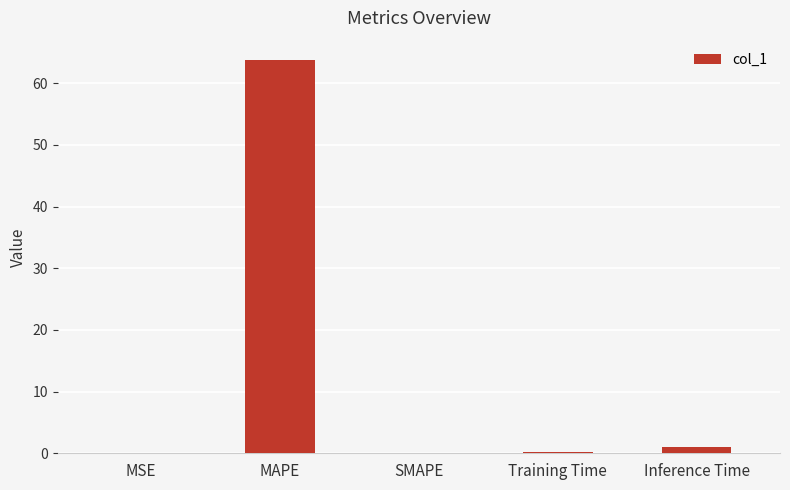

What is the change in value from SMAPE to Training Time?

+0.2